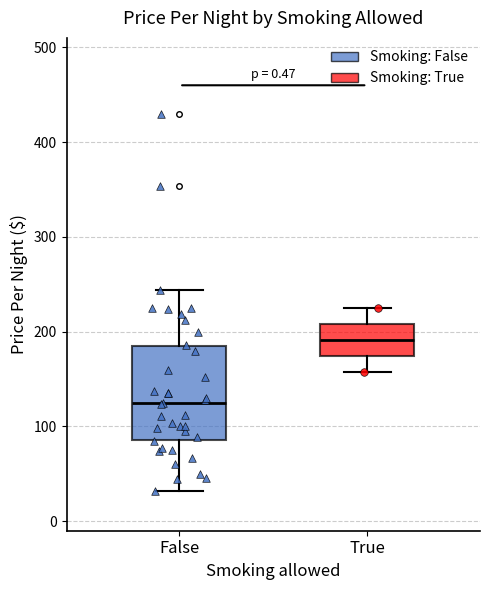

Which box's median line is the lowest?

False